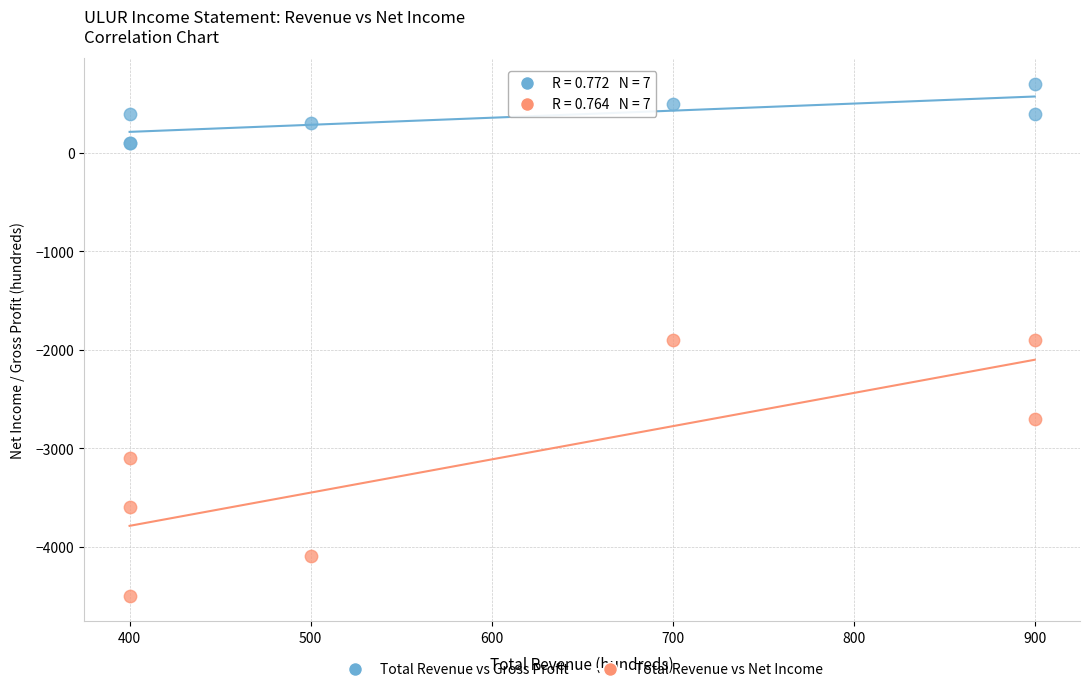

Which series reaches the maximum Y coordinate?

Total Revenue vs Gross Profit